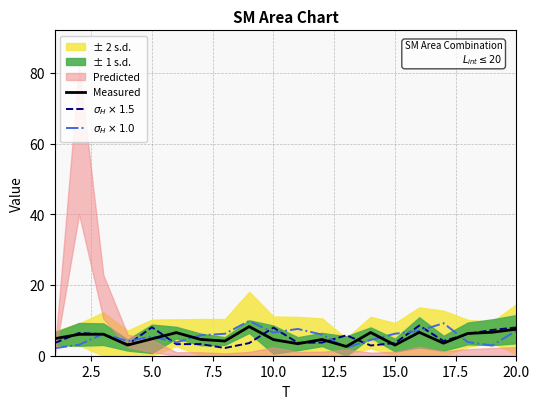

What is the sum of all $\sigma_H \times 1.0$ values?

109.6